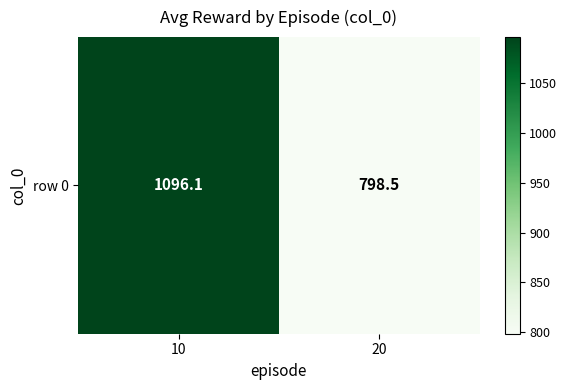

Is it true that the value at 20 is 519.6?

False